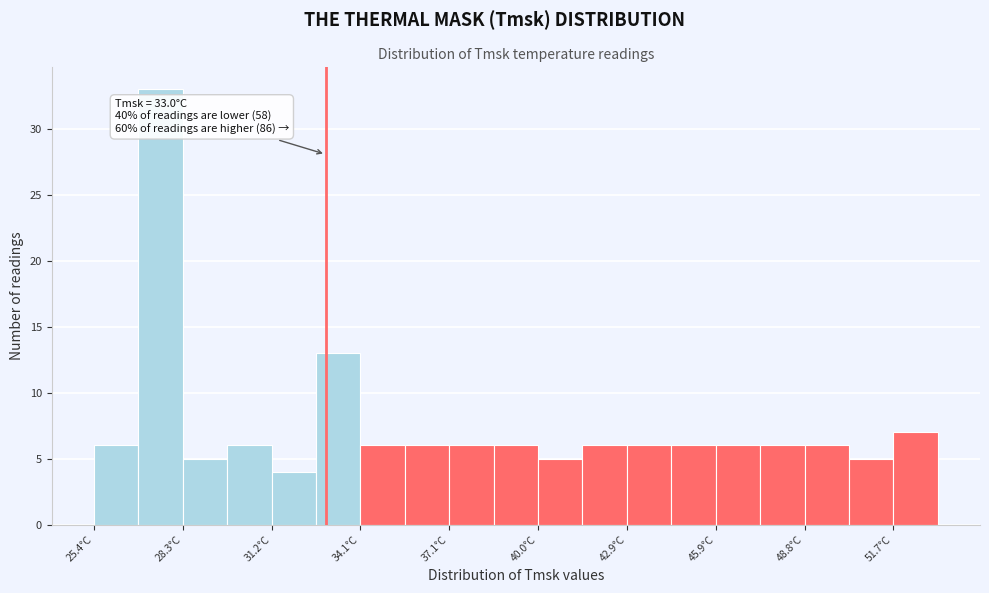

Around what value on the x-axis is the tallest bar? Give the approximate position of its centre, as read against the axis.

27.5